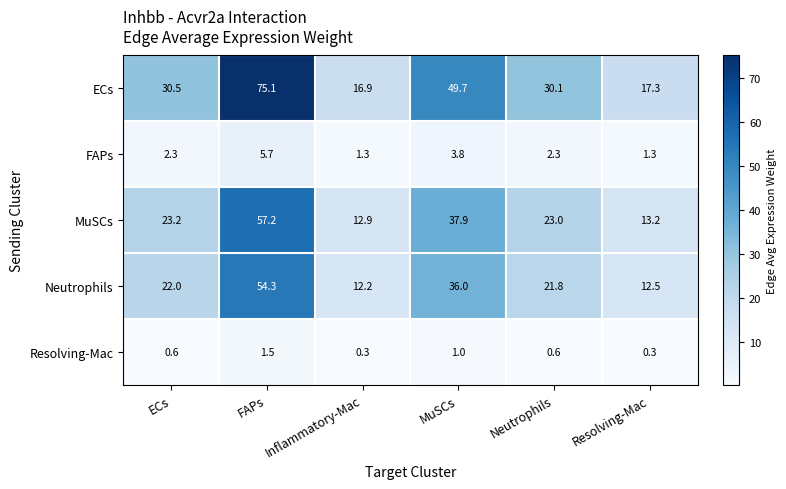

The value of ECs at MuSCs is 49.7. True or false?

True